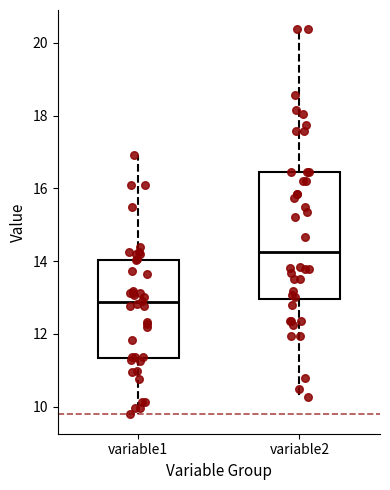

Which box's median line is the lowest?

variable1